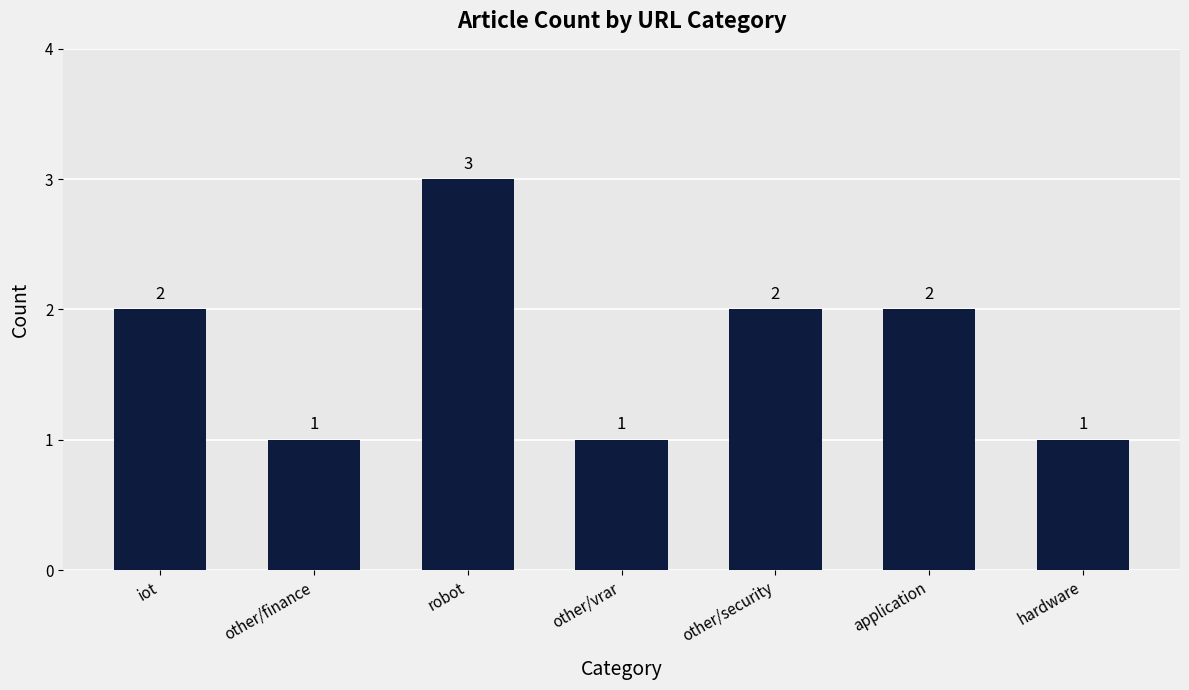

What is the difference between the second highest and minimum values?

1